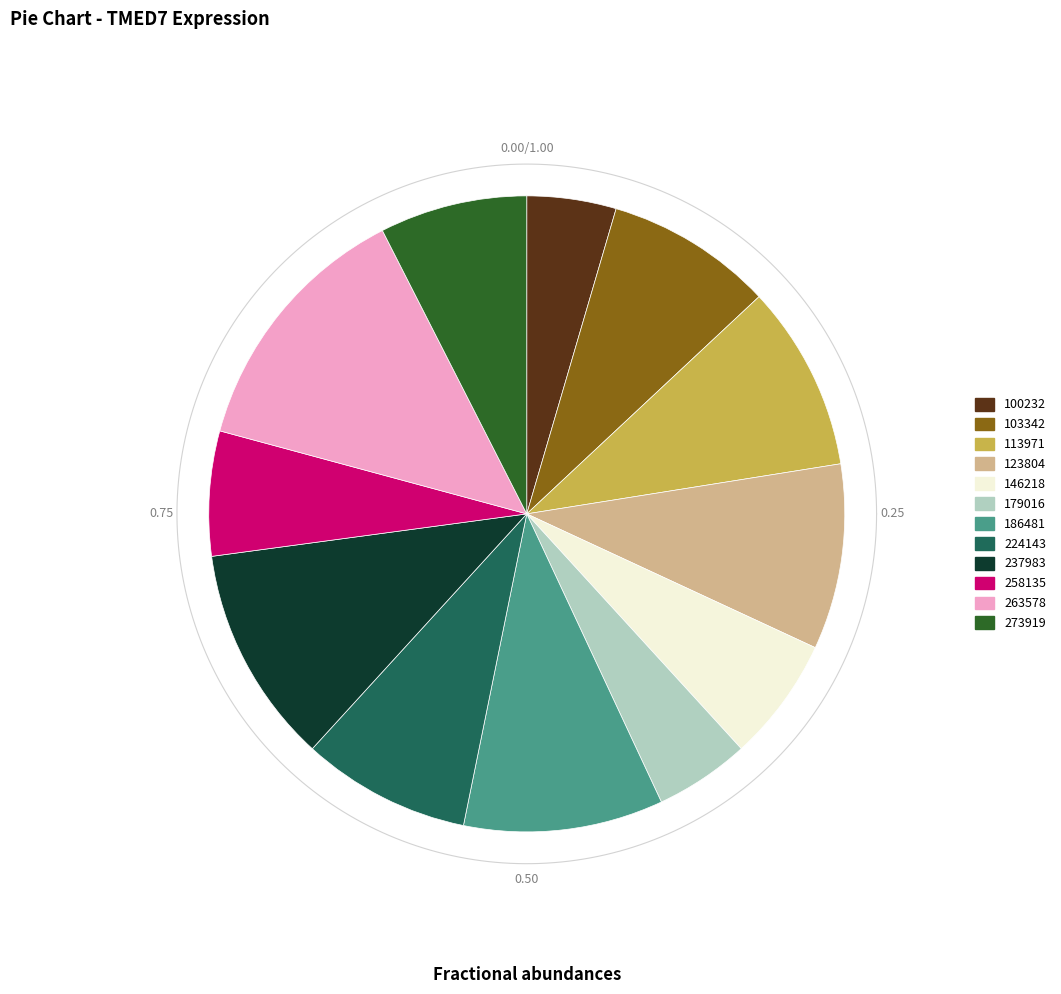

What is the total percentage of 123804 and 263578?

22.7%